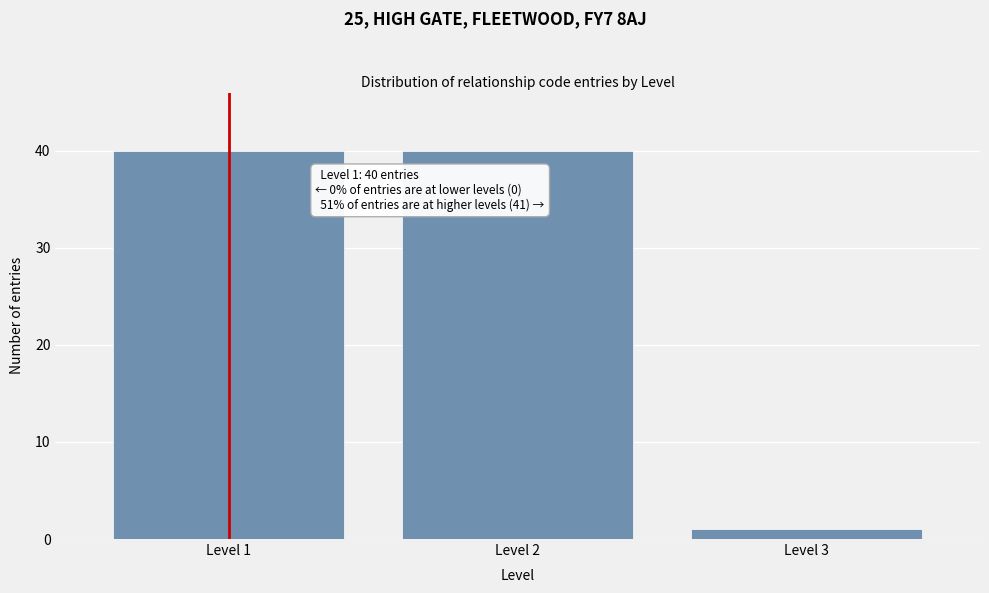

Reading left to right, extract all data points from this chart.

40	40	1